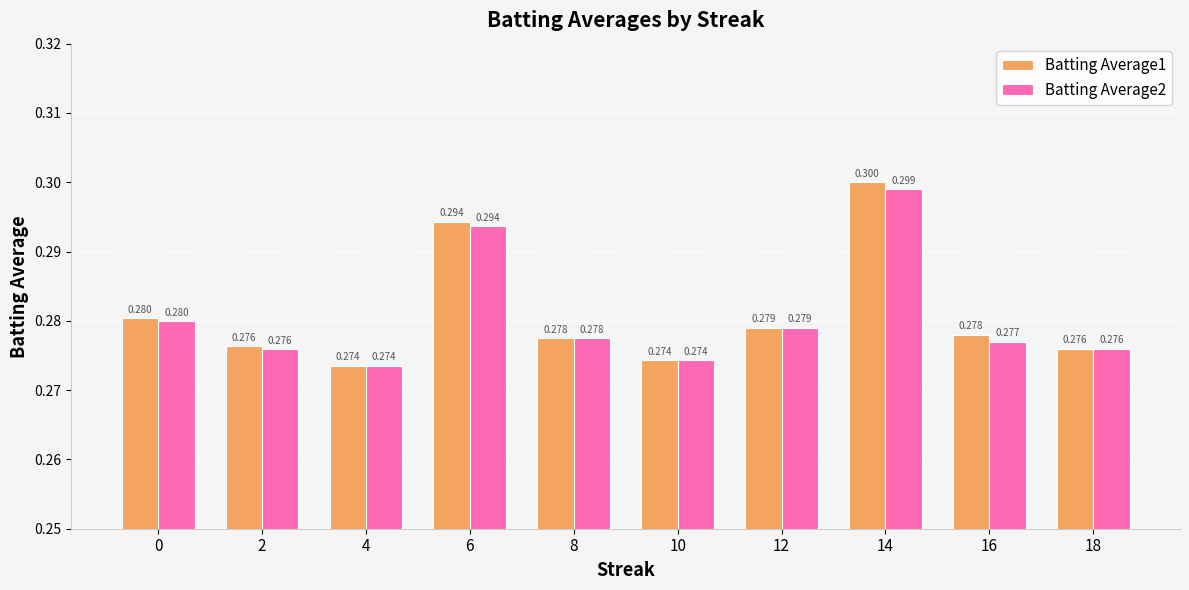

Which series has the largest total across all categories?

Batting Average1